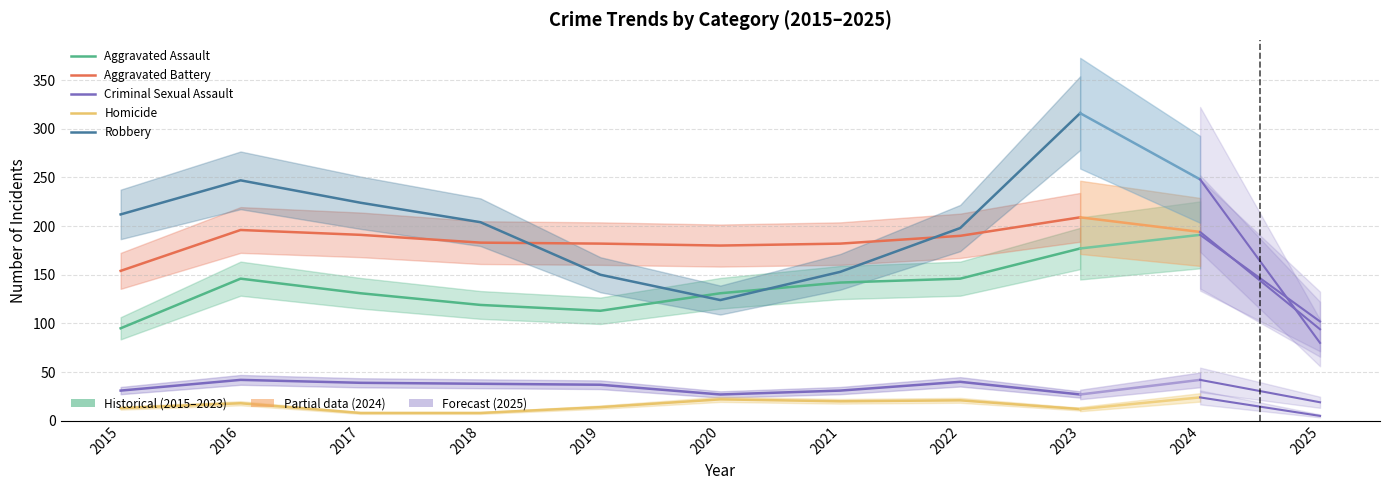

At which category is the sum across all series the highest?

2023